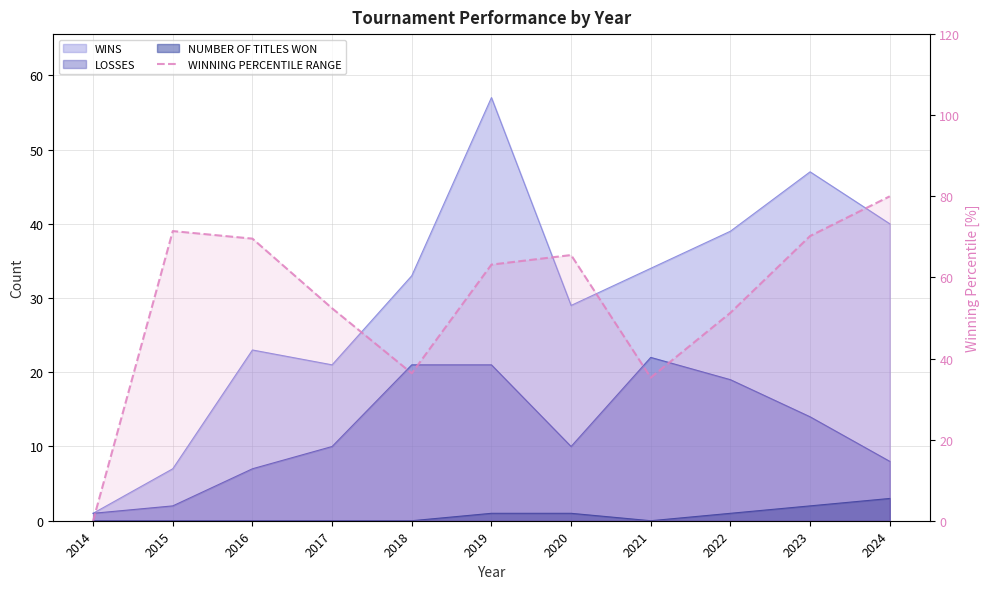

Rank the categories by value from highest to lowest.

2024, 2015, 2023, 2016, 2020, 2019, 2017, 2022, 2018, 2021, 2014